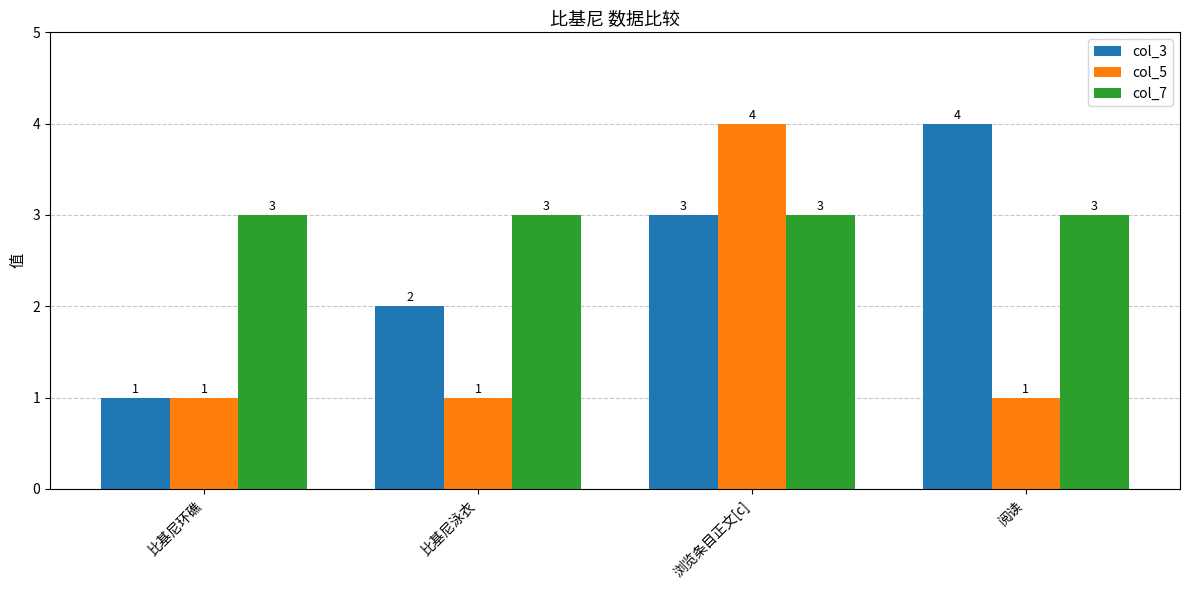

Reading left to right, transcribe all the data shown in this chart.

col_3: 1	2	3	4
col_5: 1	1	4	1
col_7: 3	3	3	3